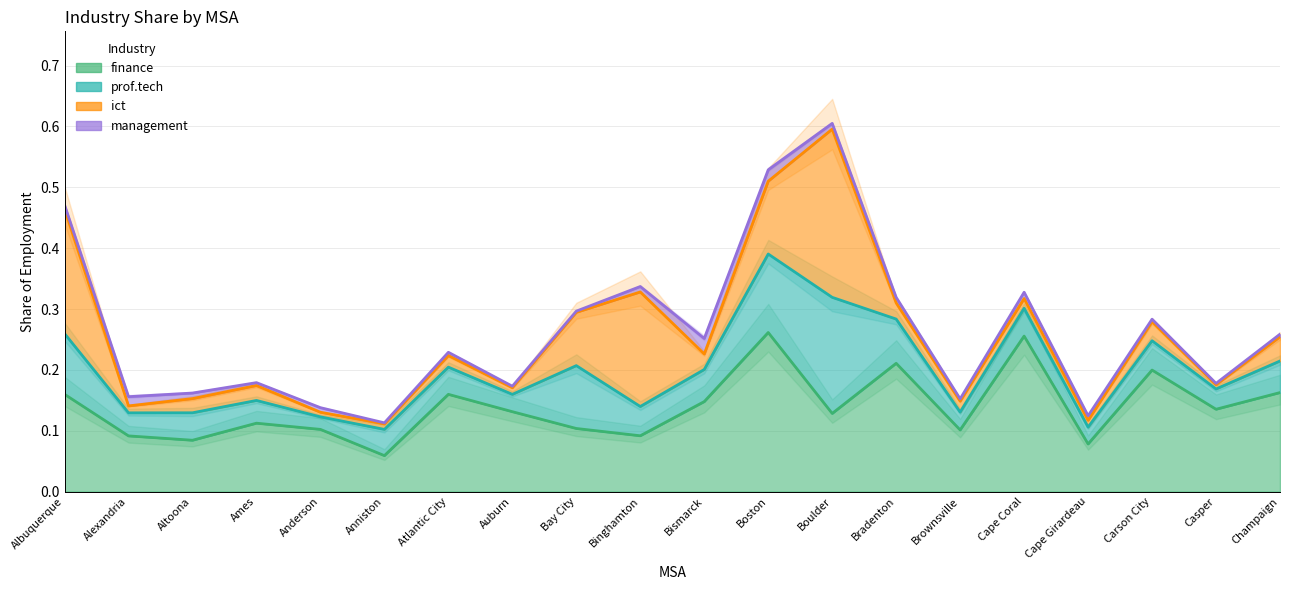

Which series has the largest range (max minus min)?

ict